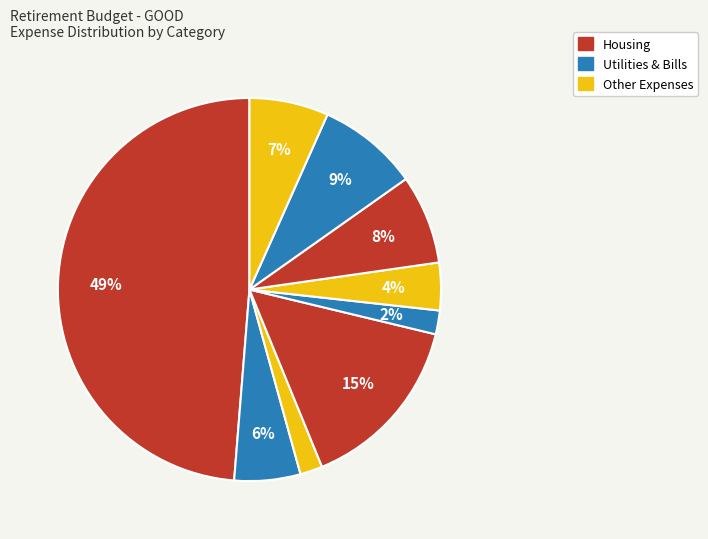

Count the number of slices in the pie.

9